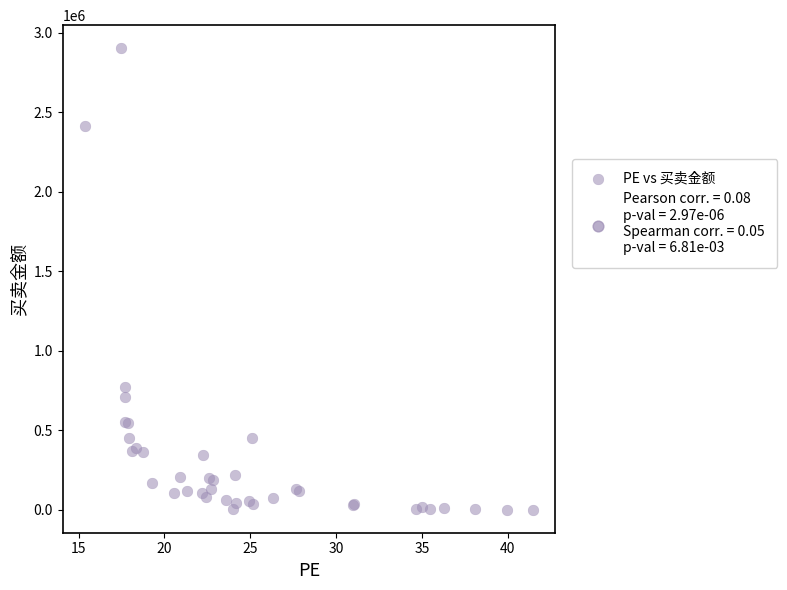

What Y value in the scatter plot is closest to 1451514?

770654.4